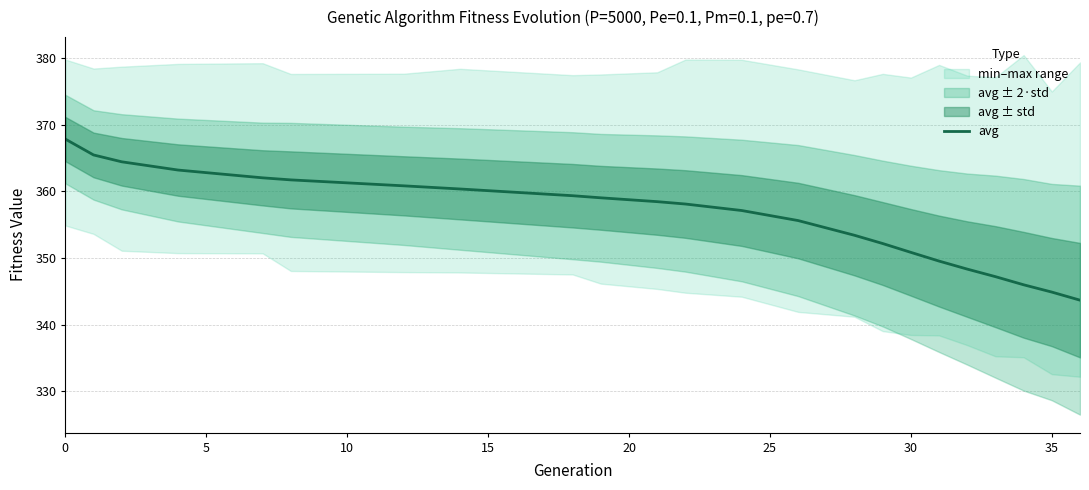

What is the maximum value for avg?

367.8